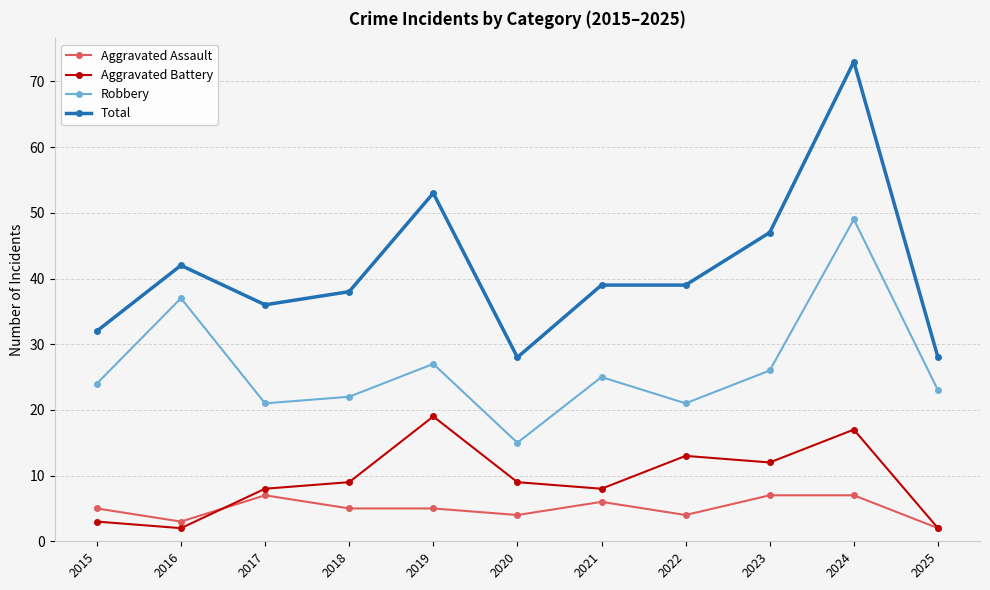

What is the total value across all series at 2023?

92